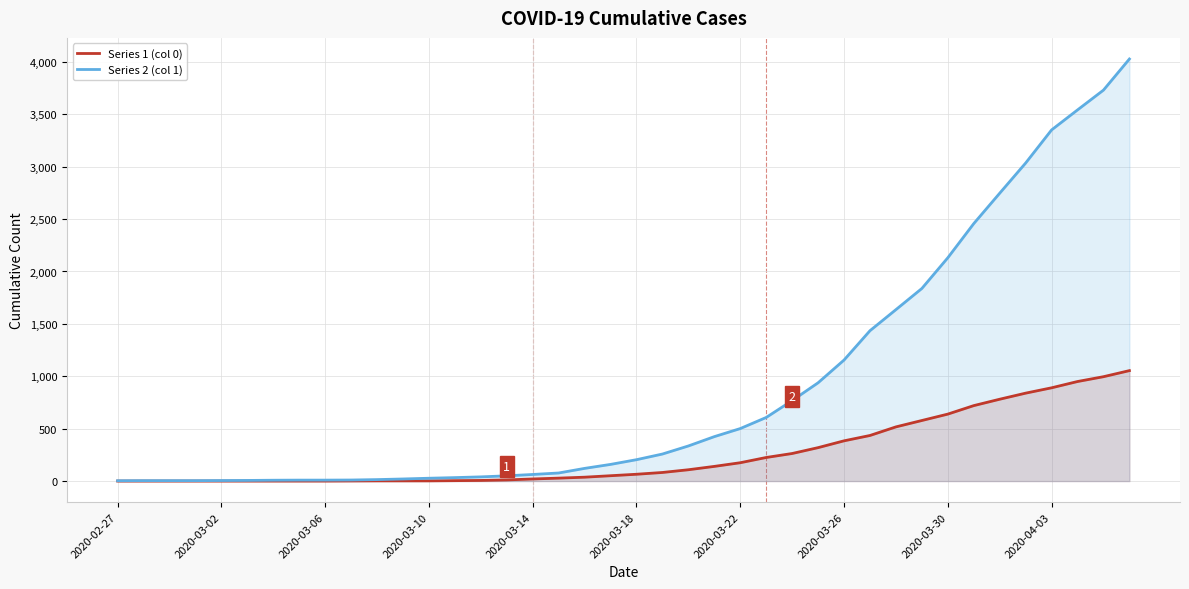

True or false: Series 1 (col 0) and Series 2 (col 1) cross at least once.

False